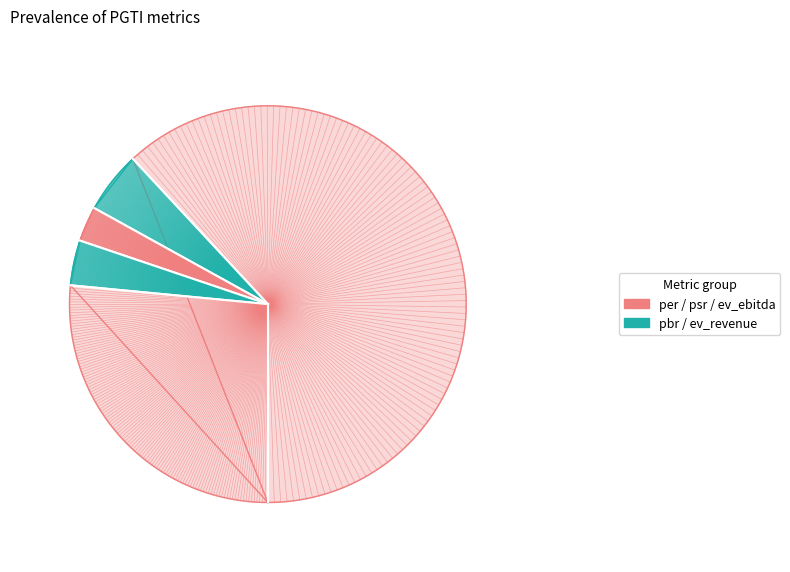

Does per account for over 50% of the chart?

Yes